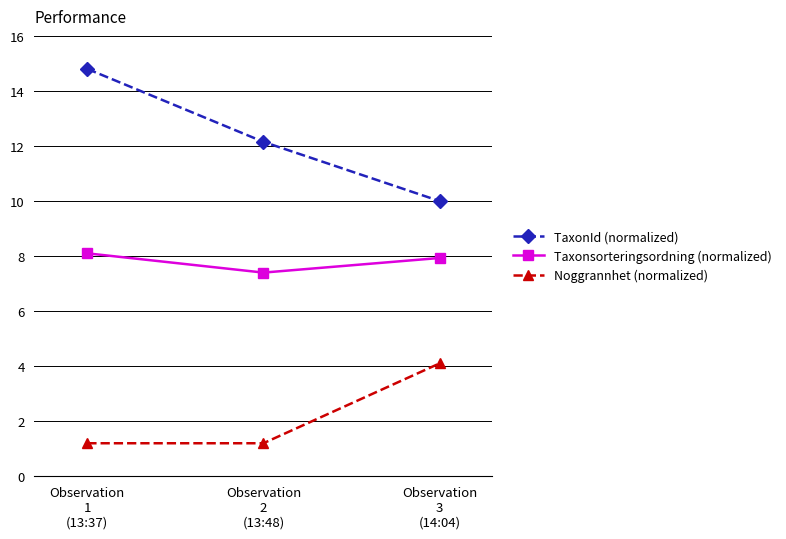

Reading left to right, what are all the values shown in this chart?

TaxonId (normalized): 14.8	12.2	10.0
Taxonsorteringsordning (normalized): 8.1	7.4	7.9
Noggrannhet (normalized): 1.2	1.2	4.1